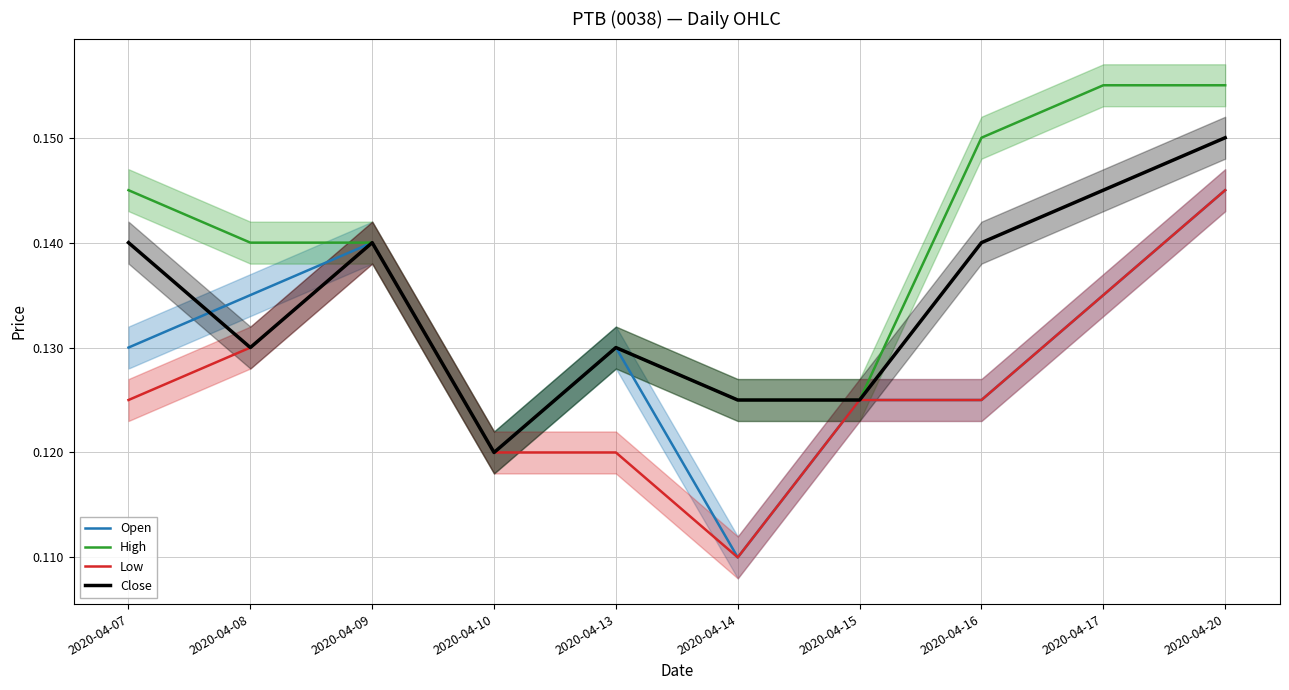

Is the value of Low at 2020-04-13 greater than the value of Open at 2020-04-17?

No